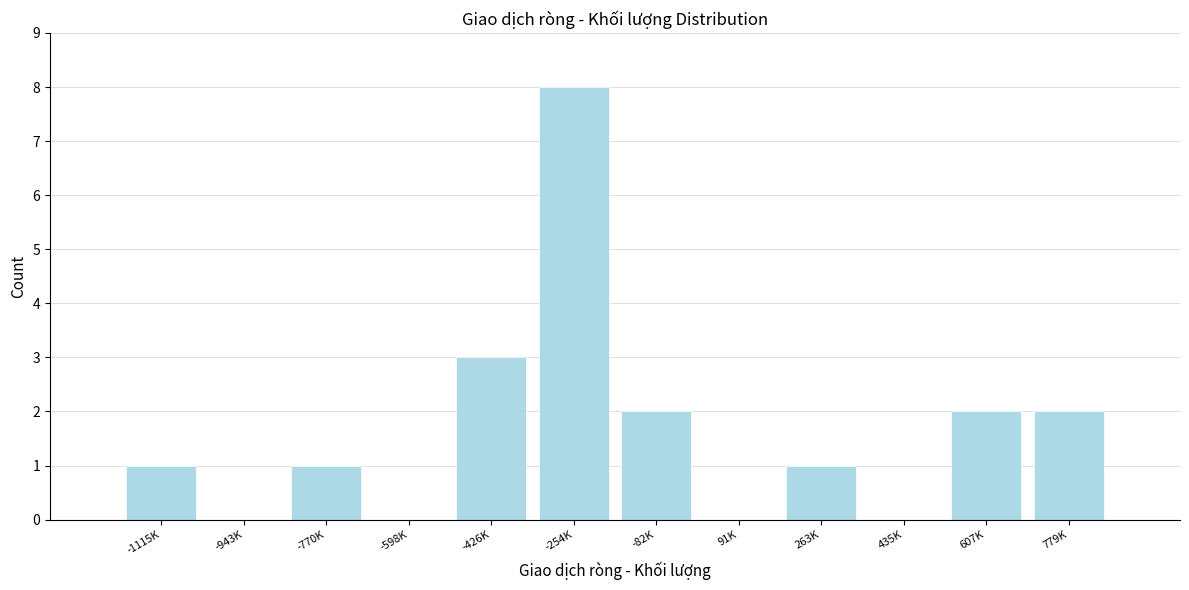

Reading left to right, what are all the values shown in this chart?

-1115K=1	-943K=0	-770K=1	-598K=0	-426K=3	-254K=8	-82K=2	91K=0	263K=1	435K=0	607K=2	779K=2